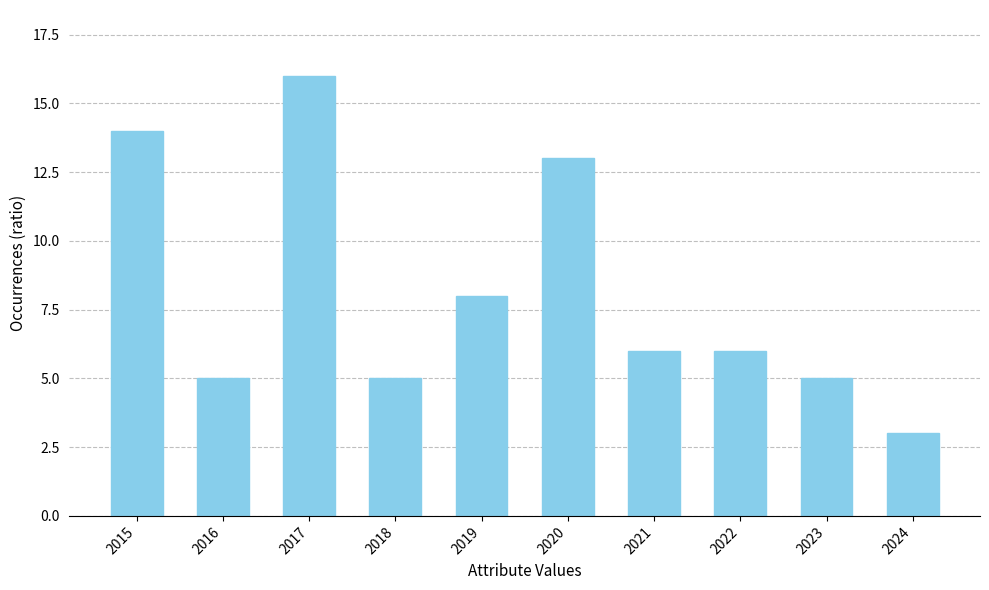

What is the smallest value displayed?

3